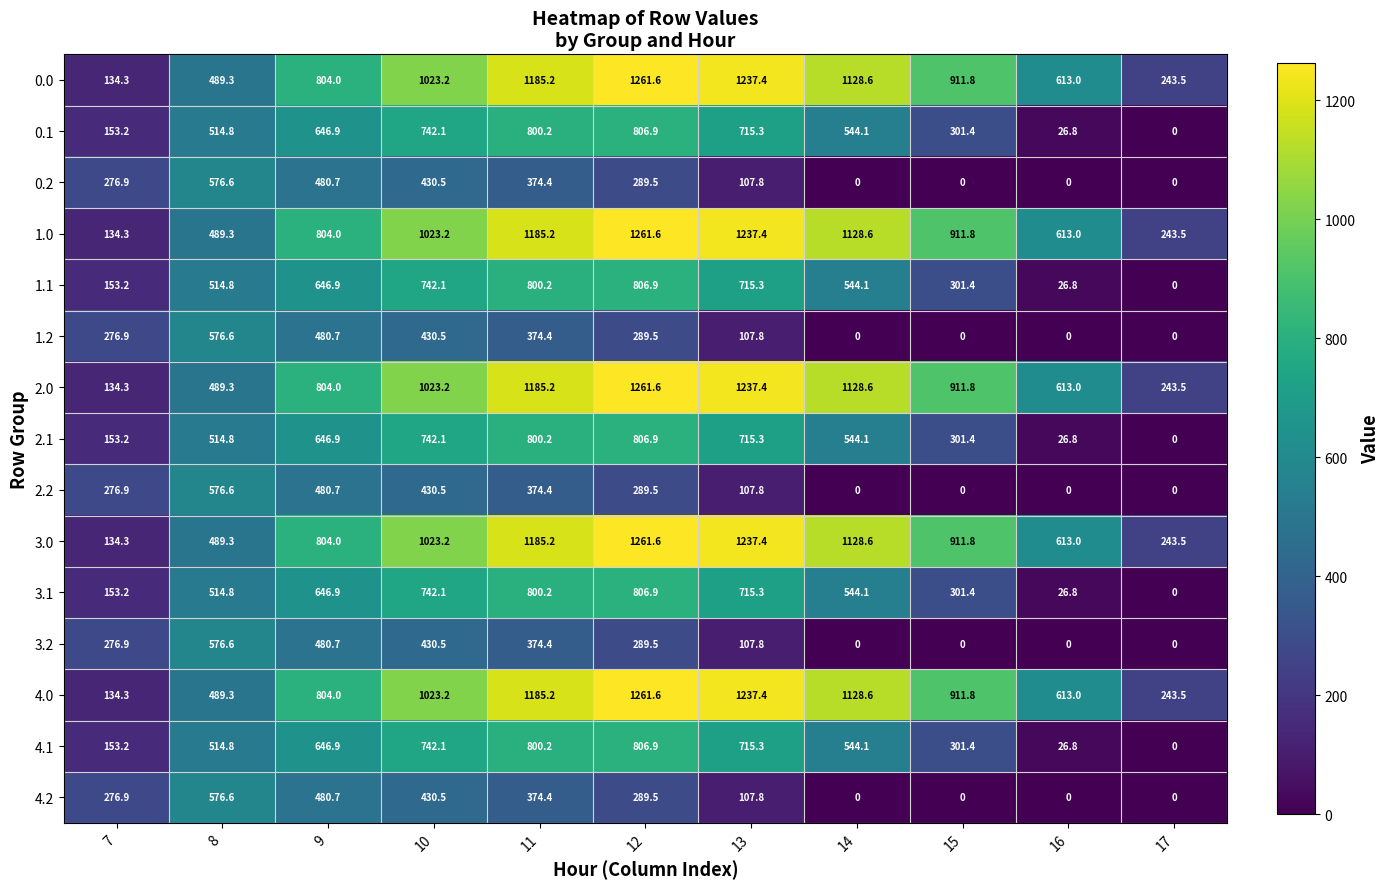

What is the difference between the 2.1 values at 14 and 16?

517.3